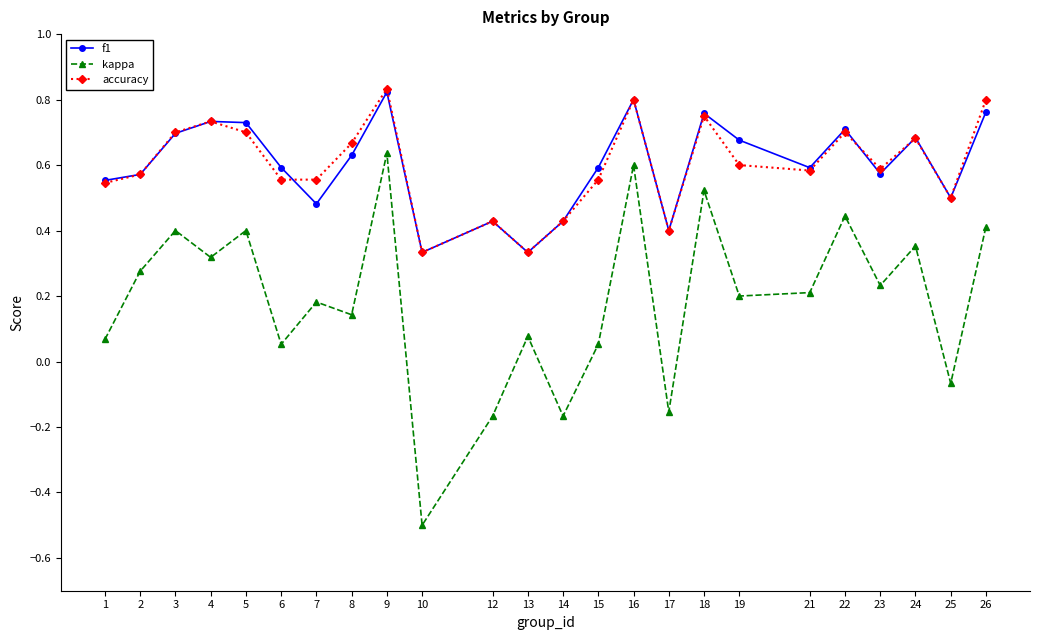

True or false: kappa and f1 intersect in this chart.

False